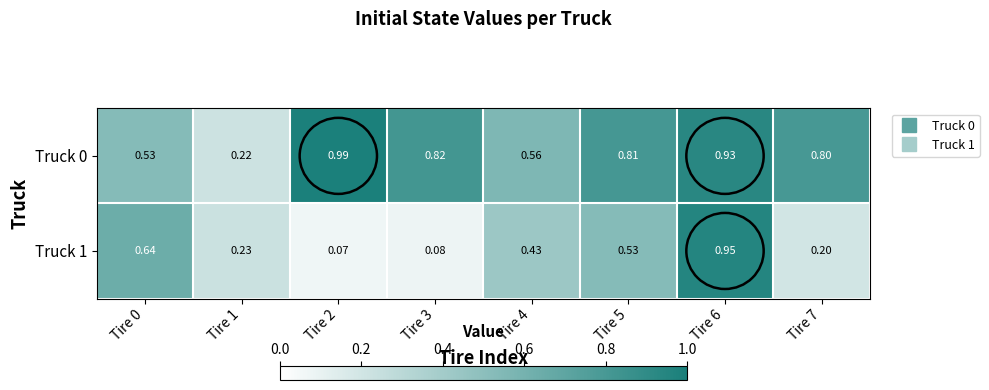

Which series changed the most between Tire 0 and Tire 3?

Truck 1